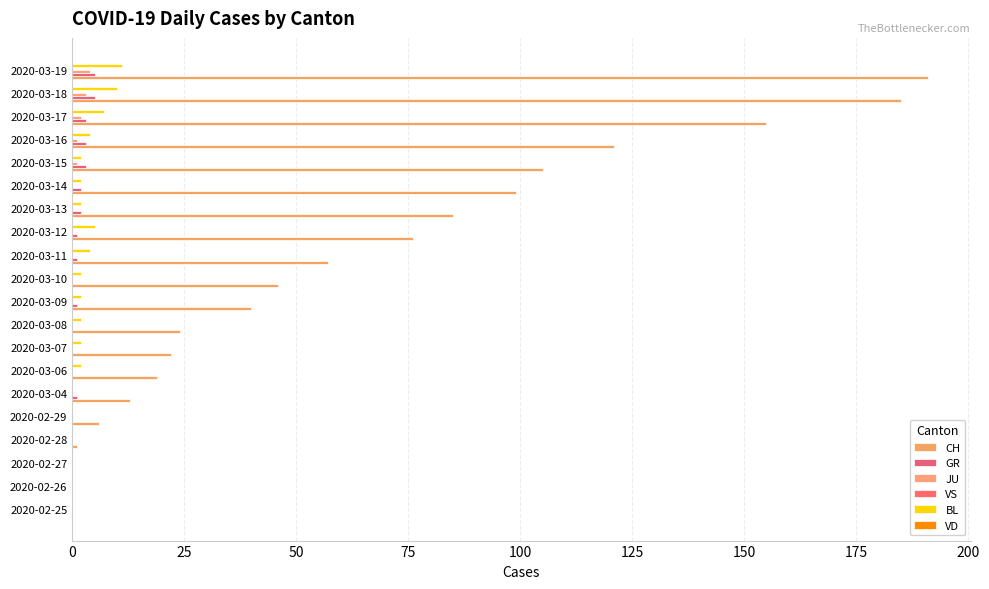

How many groups of bars are there?

20